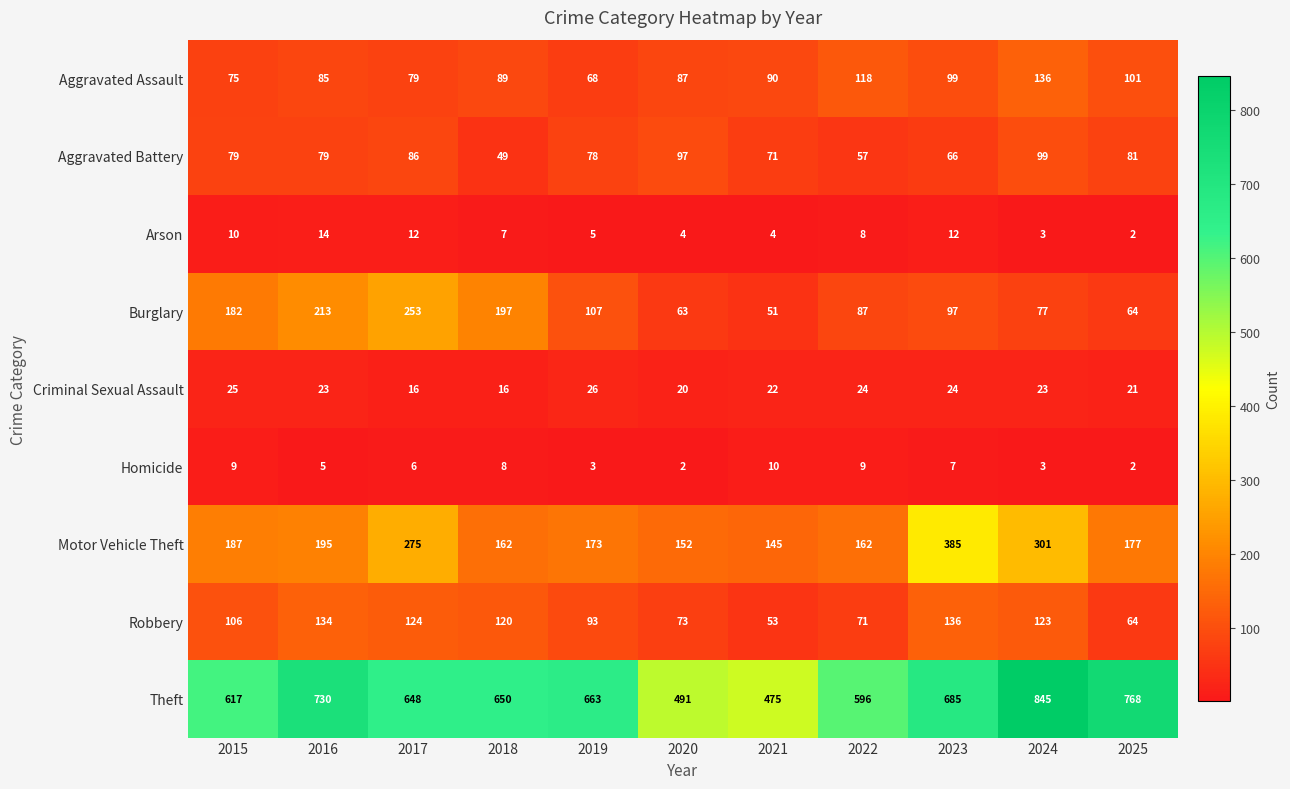

The Homicide series shows 2 at 2025. True or false?

True